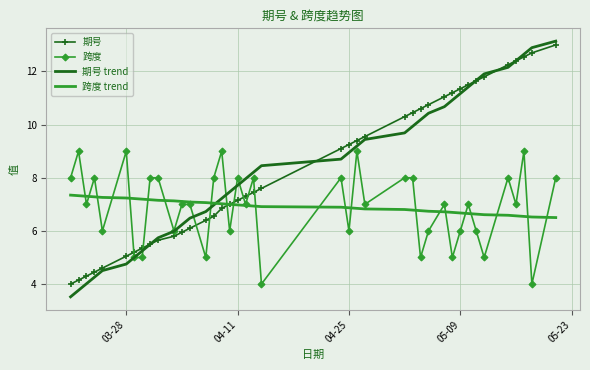

What are all the series names shown in the legend?

期号, 跨度, 期号 trend, 跨度 trend